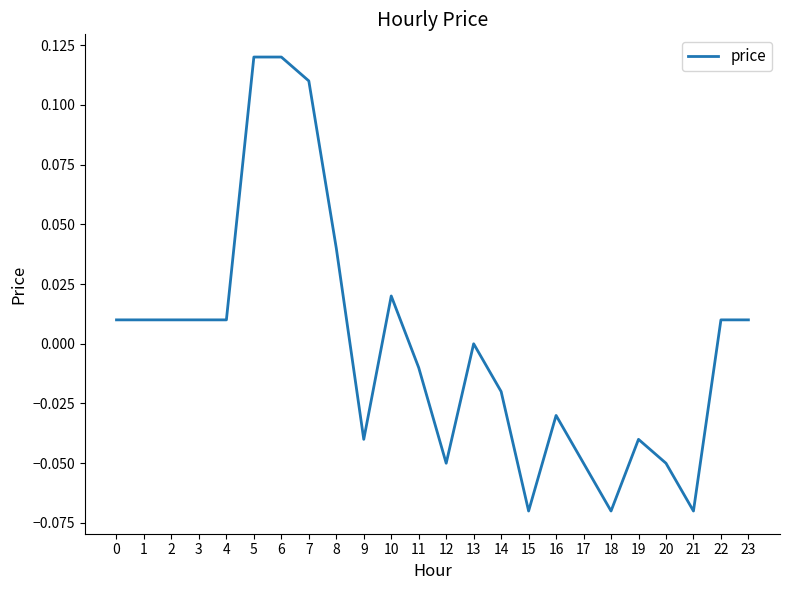

Between 7 and 10, which is larger?

7